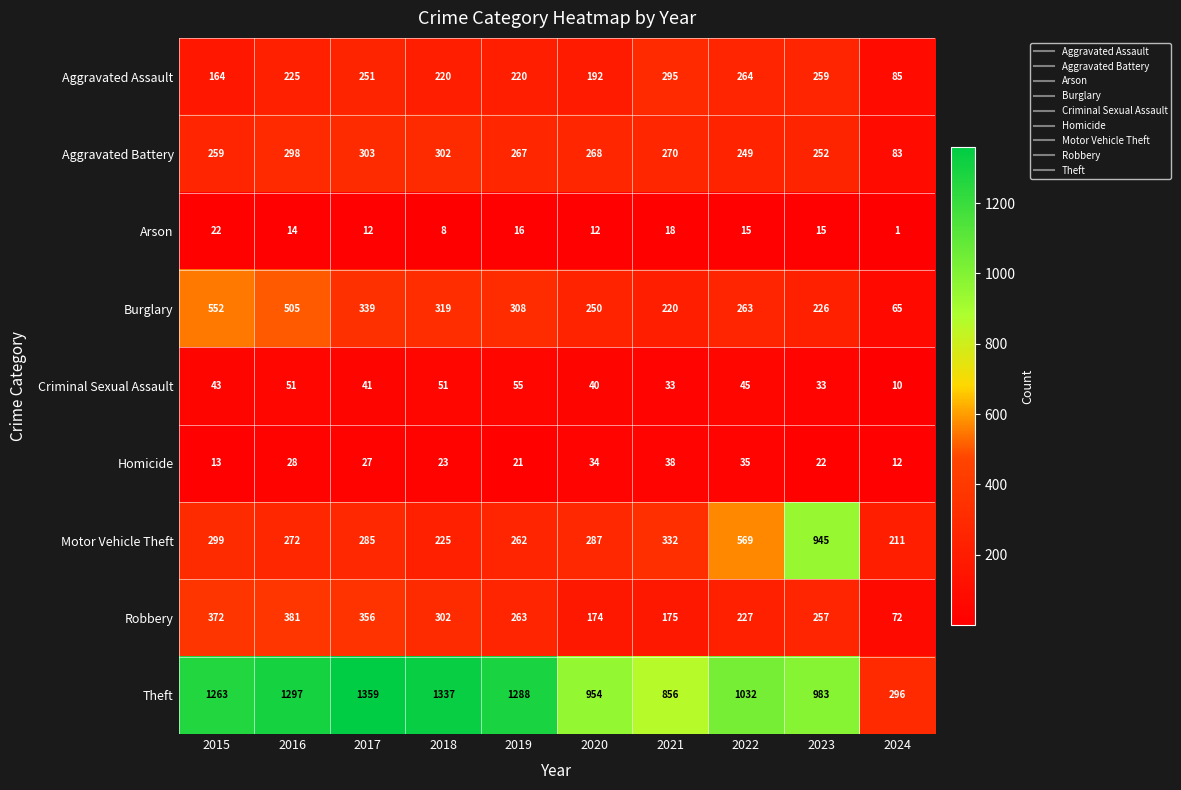

The value of Arson at 2024 is 1. True or false?

True